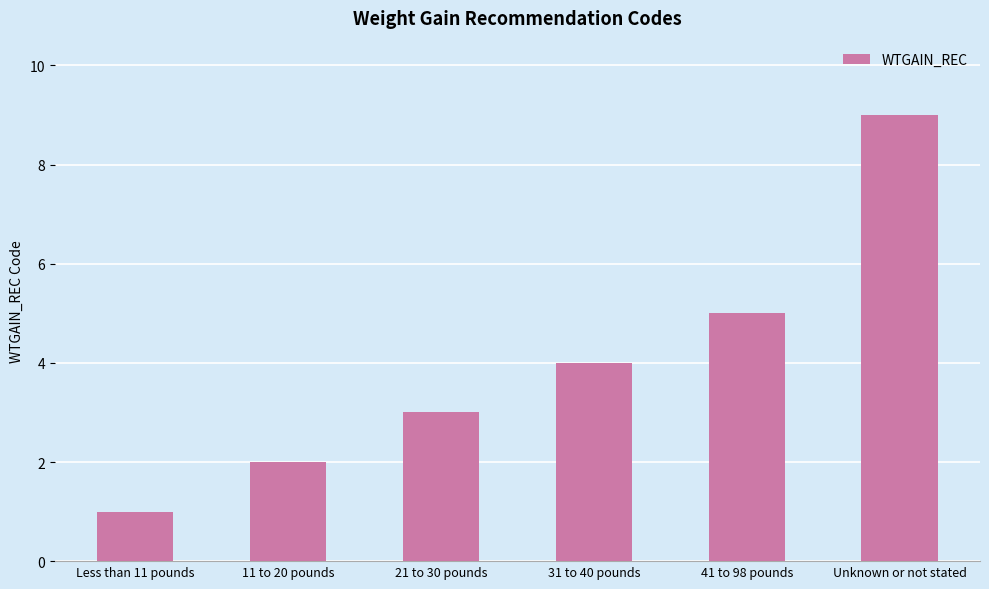

List the labels in order of value, largest first.

Unknown or not stated, 41 to 98 pounds, 31 to 40 pounds, 21 to 30 pounds, 11 to 20 pounds, Less than 11 pounds